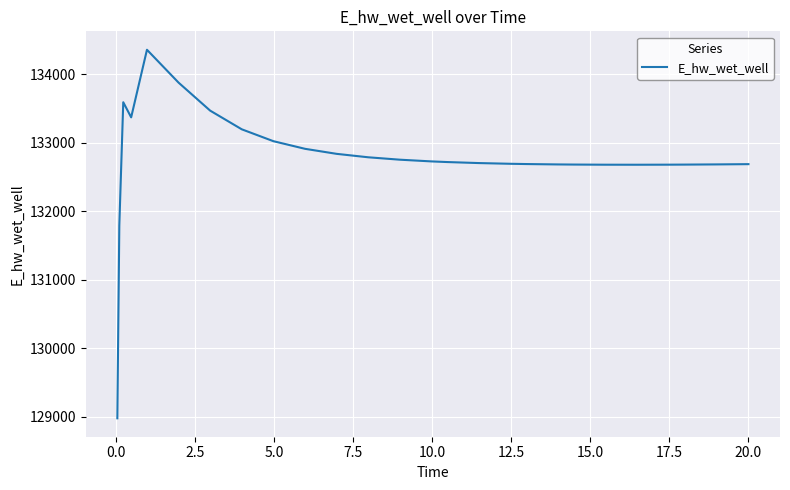

What is the minimum value shown in the chart?

128975.5